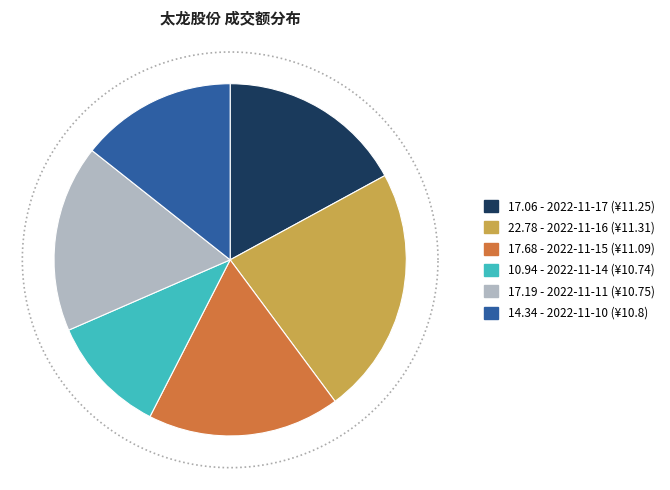

What is the largest slice in the pie chart?

2022-11-16